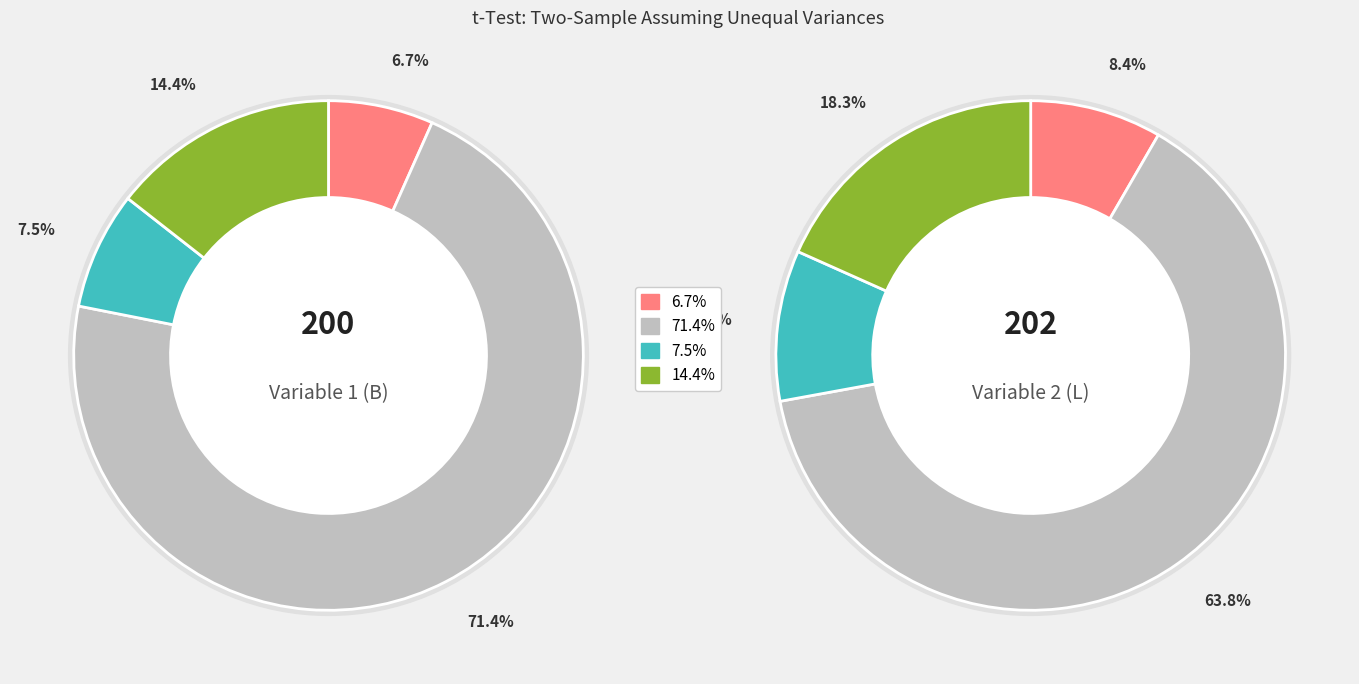

How much of the chart is everything except 2?

92.5%